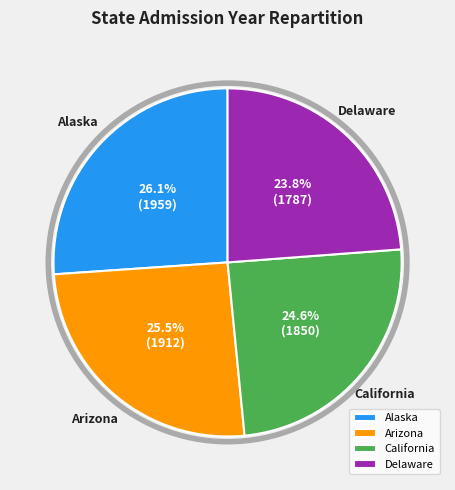

Rank the categories by value from highest to lowest.

Alaska, Arizona, California, Delaware